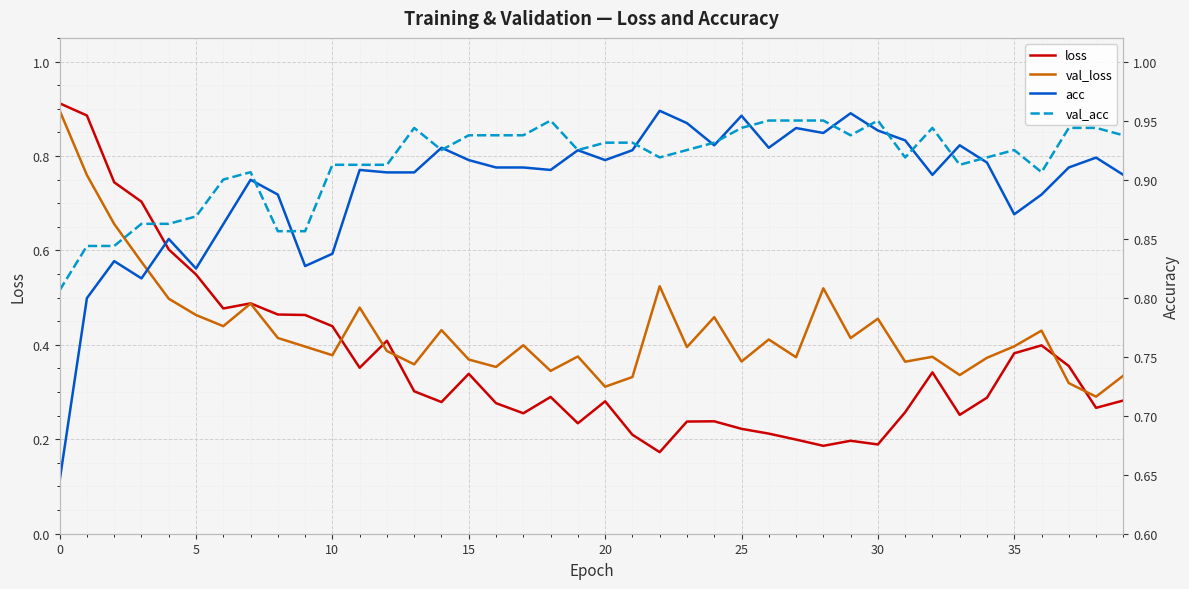

What is the sum of all loss values?

14.6